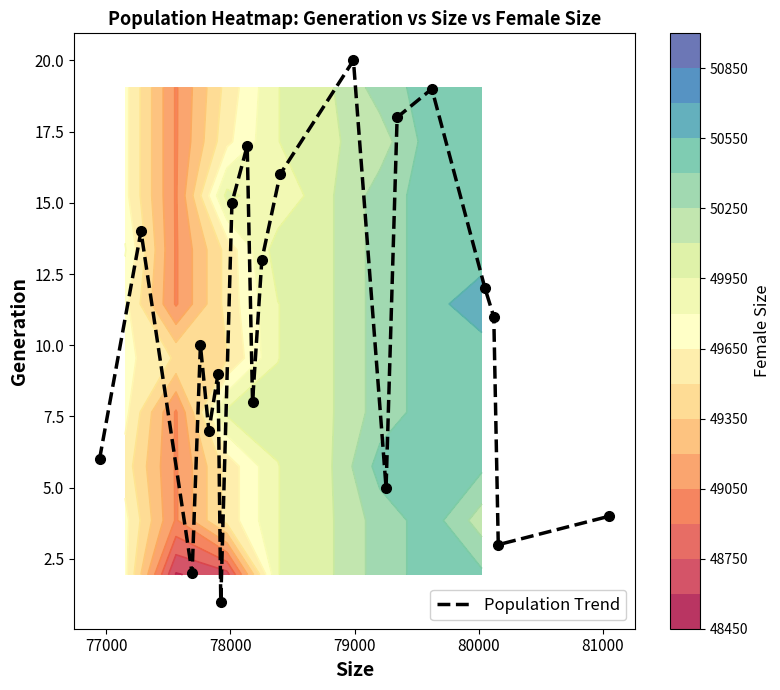

True or false: the data shows 6 at 9.

False